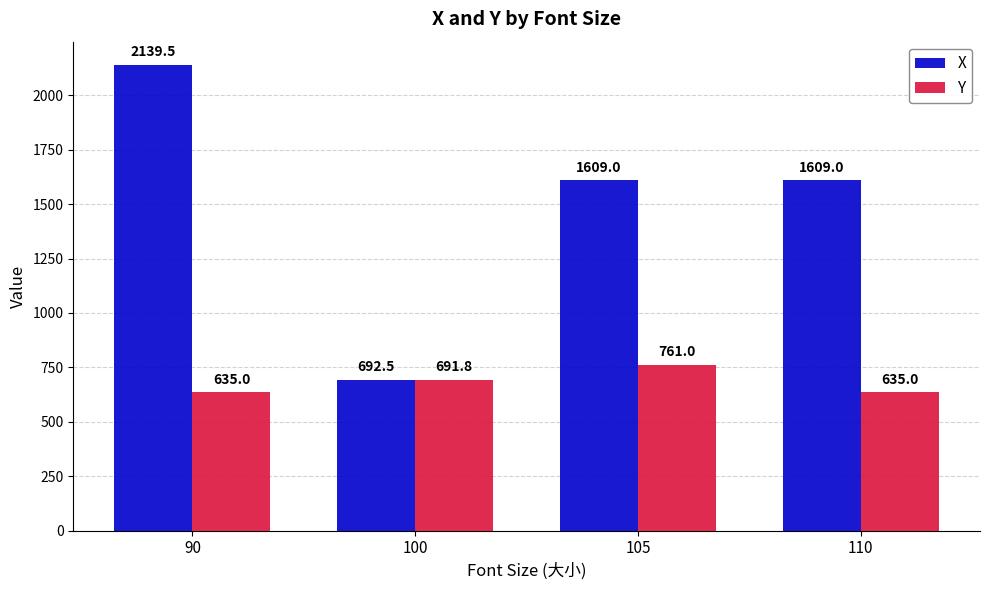

How many distinct data groups are displayed?

2